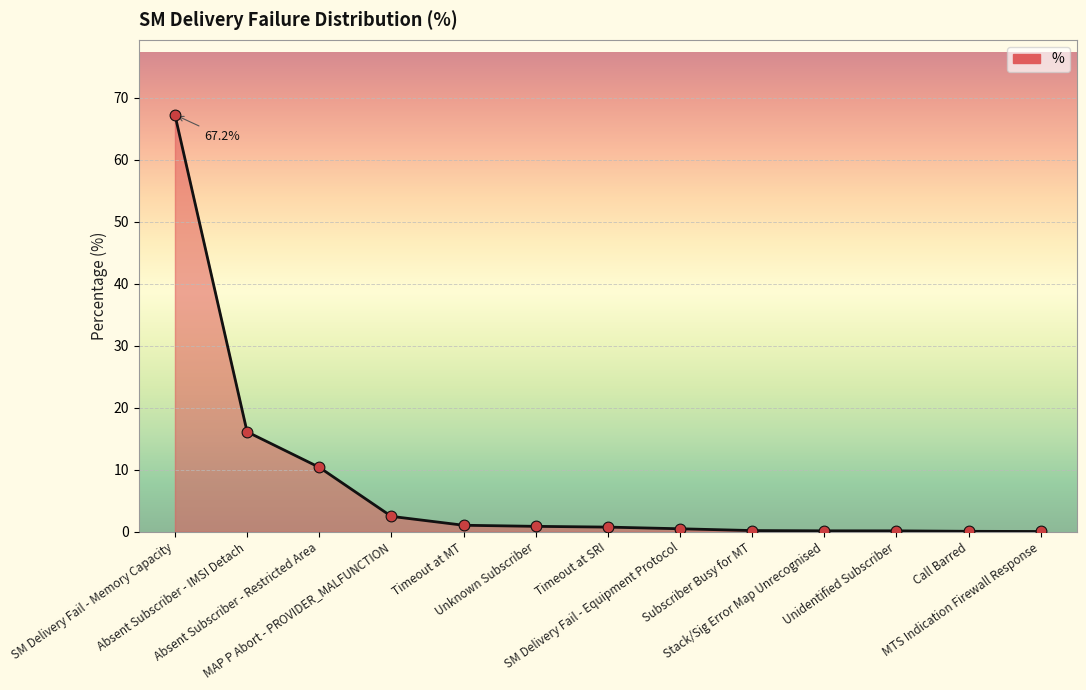

Between Timeout at MT and Stack/Sig Error Map Unrecognised, which is larger?

Timeout at MT